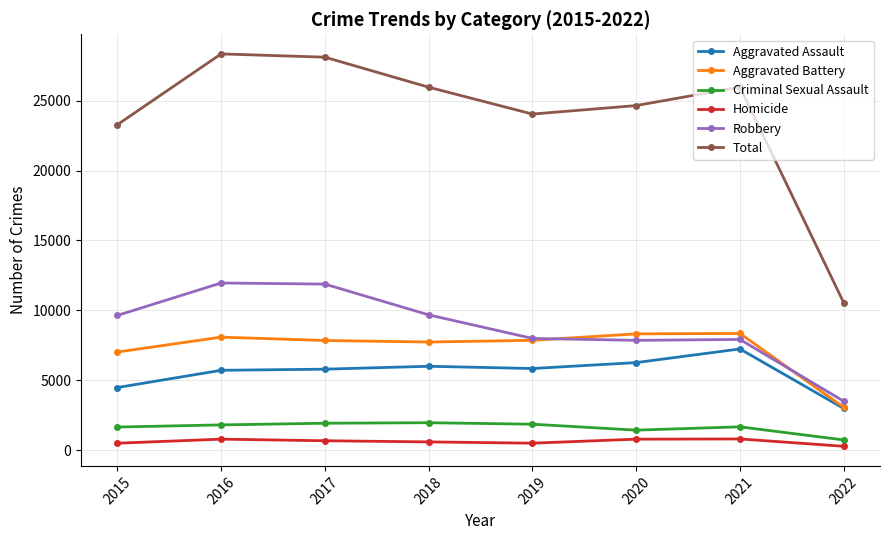

The value of Aggravated Battery at 2022 is 3063. True or false?

True